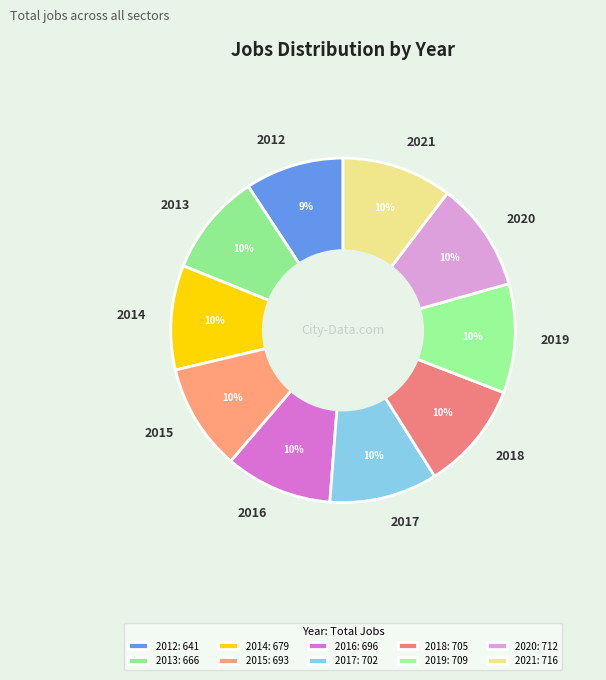

True or false: 2020 accounts for 10% of the total.

True